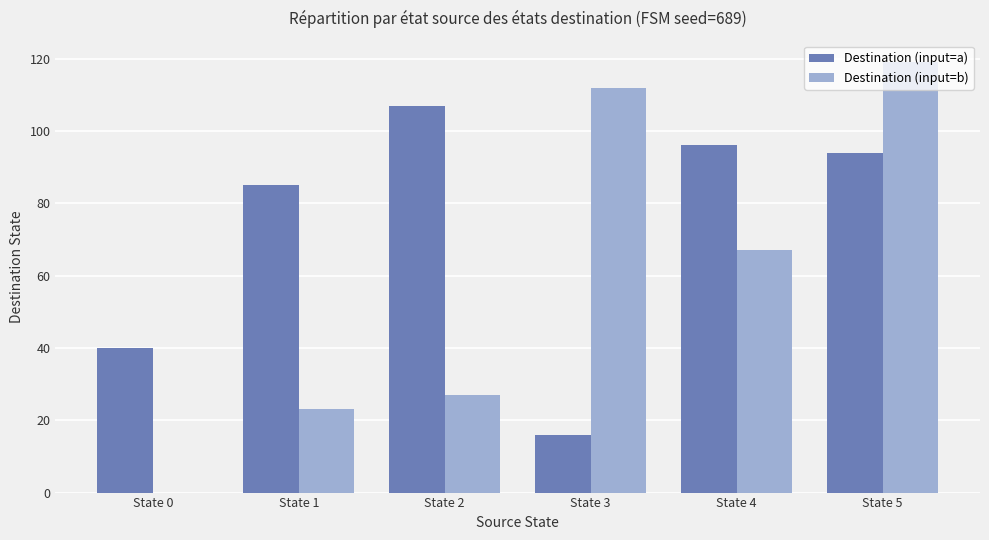

What is the sum of all Destination (input=a) values?

438